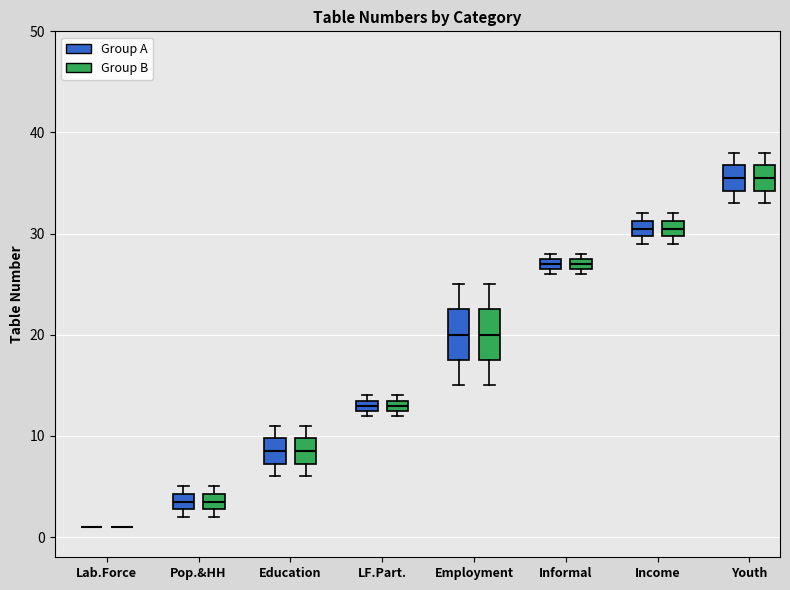

Where does the lower whisker of the box for Employment (Group B) end on the y-axis? The values are not printed on the chart, so give them approximately, as read against the axis.

15